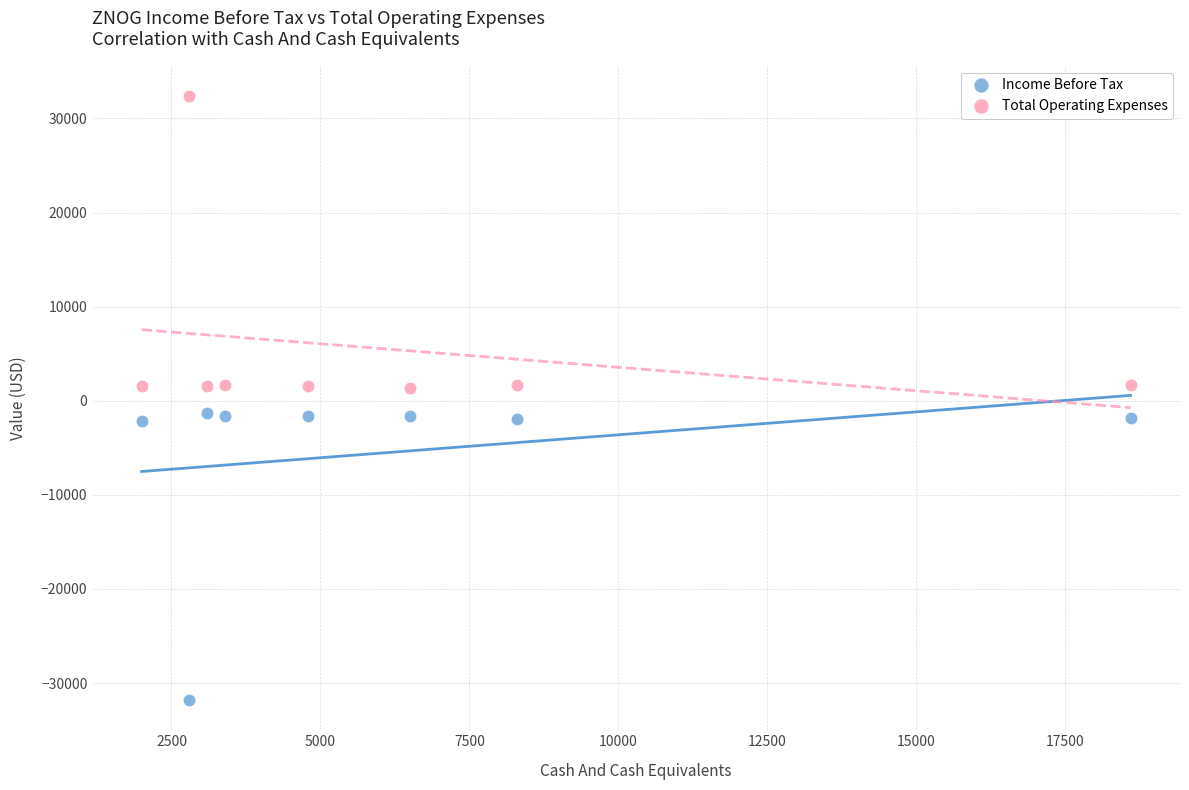

Across all data points, what is the range of Y values (max minus min)?

64200